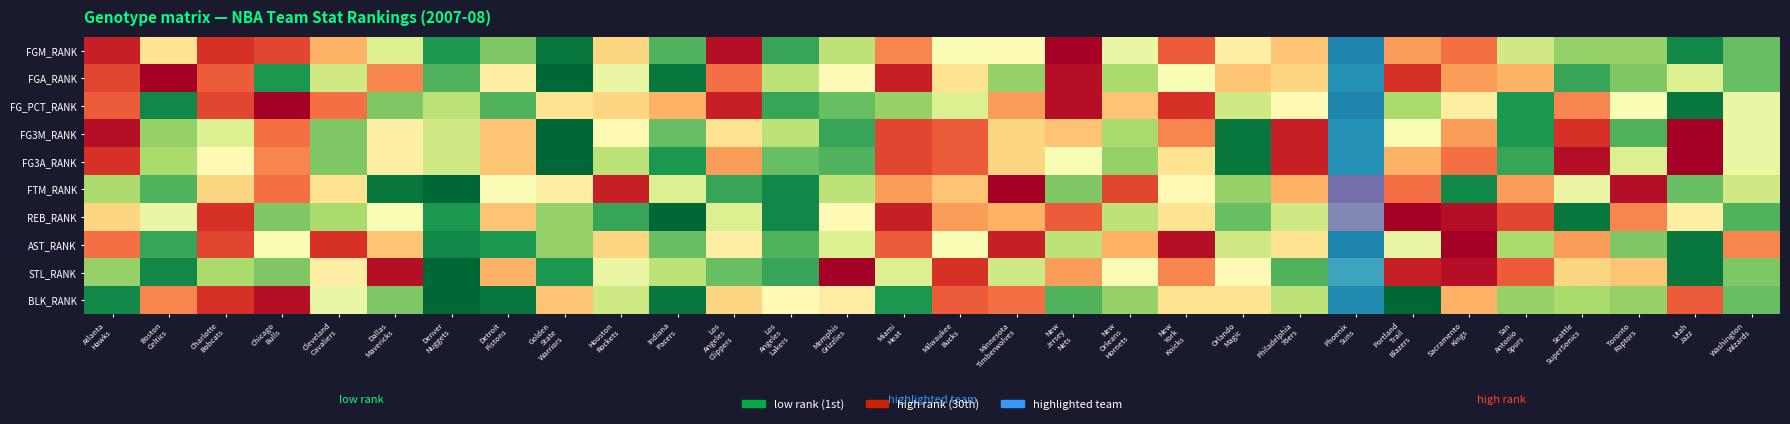

What is the difference between the highest and lowest values at Boston
Celtics?

27